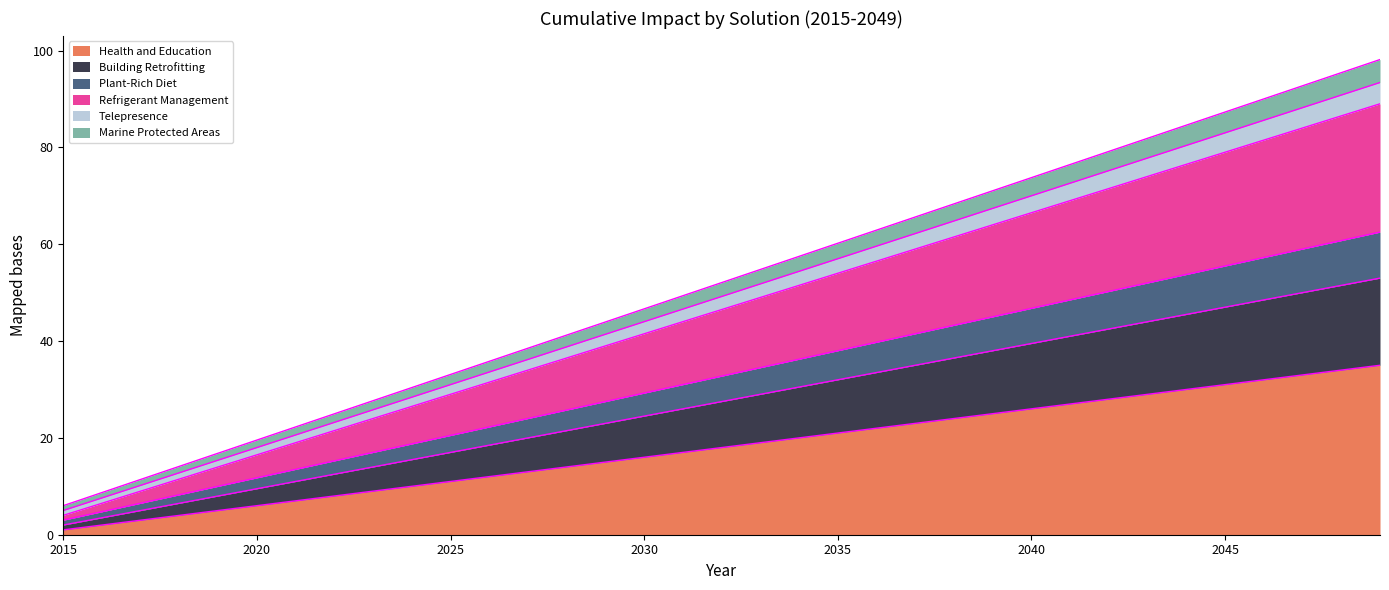

Reading left to right, list all the values displayed in this chart.

Health and Education: 2015=1.0	2016=2.0	2017=3.0	2018=4.0	2019=5.0	2020=6.0	2021=7.0	2022=8.0	2023=9.0	2024=10.0	2025=11.0	2026=12.0	2027=13.0	2028=14.0	2029=15.0	2030=16.0	2031=17.0	2032=18.0	2033=19.0	2034=20.0	2035=21.0	2036=22.0	2037=23.0	2038=24.0	2039=25.0	2040=26.0	2041=27.0	2042=28.0	2043=29.0	2044=30.0	2045=31.0	2046=32.0	2047=33.0	2048=34.0	2049=35.0
Building Retrofitting: 2015=2.0	2016=3.5	2017=5.0	2018=6.5	2019=8.0	2020=9.5	2021=11.0	2022=12.5	2023=14.0	2024=15.5	2025=17.0	2026=18.5	2027=20.0	2028=21.5	2029=23.0	2030=24.5	2031=26.0	2032=27.5	2033=29.0	2034=30.5	2035=32.0	2036=33.5	2037=35.0	2038=36.5	2039=38.0	2040=39.5	2041=41.0	2042=42.5	2043=44.0	2044=45.5	2045=47.0	2046=48.5	2047=50.0	2048=51.5	2049=53.0
Plant-Rich Diet: 2015=3.0	2016=4.8	2017=6.5	2018=8.2	2019=10.0	2020=11.8	2021=13.5	2022=15.2	2023=17.0	2024=18.8	2025=20.5	2026=22.2	2027=24.0	2028=25.8	2029=27.5	2030=29.2	2031=31.0	2032=32.8	2033=34.5	2034=36.2	2035=38.0	2036=39.8	2037=41.5	2038=43.2	2039=45.0	2040=46.8	2041=48.5	2042=50.2	2043=52.0	2044=53.8	2045=55.5	2046=57.2	2047=59.0	2048=60.8	2049=62.5
Refrigerant Management: 2015=4.0	2016=6.5	2017=9.0	2018=11.5	2019=14.0	2020=16.5	2021=19.0	2022=21.5	2023=24.0	2024=26.5	2025=29.0	2026=31.5	2027=34.0	2028=36.5	2029=39.0	2030=41.5	2031=44.0	2032=46.5	2033=49.0	2034=51.5	2035=54.0	2036=56.5	2037=59.0	2038=61.5	2039=64.0	2040=66.5	2041=69.0	2042=71.5	2043=74.0	2044=76.5	2045=79.0	2046=81.5	2047=84.0	2048=86.5	2049=89.0
Telepresence: 2015=5.0	2016=7.6	2017=10.2	2018=12.8	2019=15.4	2020=18.0	2021=20.6	2022=23.2	2023=25.8	2024=28.4	2025=31.0	2026=33.6	2027=36.2	2028=38.8	2029=41.4	2030=44.0	2031=46.6	2032=49.2	2033=51.8	2034=54.4	2035=57.0	2036=59.6	2037=62.2	2038=64.8	2039=67.4	2040=70.0	2041=72.6	2042=75.2	2043=77.8	2044=80.4	2045=83.0	2046=85.6	2047=88.2	2048=90.8	2049=93.4
Marine Protected Areas: 2015=6.0	2016=8.7	2017=11.4	2018=14.1	2019=16.8	2020=19.6	2021=22.3	2022=25.0	2023=27.7	2024=30.4	2025=33.1	2026=35.8	2027=38.5	2028=41.2	2029=43.9	2030=46.6	2031=49.4	2032=52.1	2033=54.8	2034=57.5	2035=60.2	2036=62.9	2037=65.6	2038=68.3	2039=71.0	2040=73.8	2041=76.5	2042=79.2	2043=81.9	2044=84.6	2045=87.3	2046=90.0	2047=92.7	2048=95.4	2049=98.1